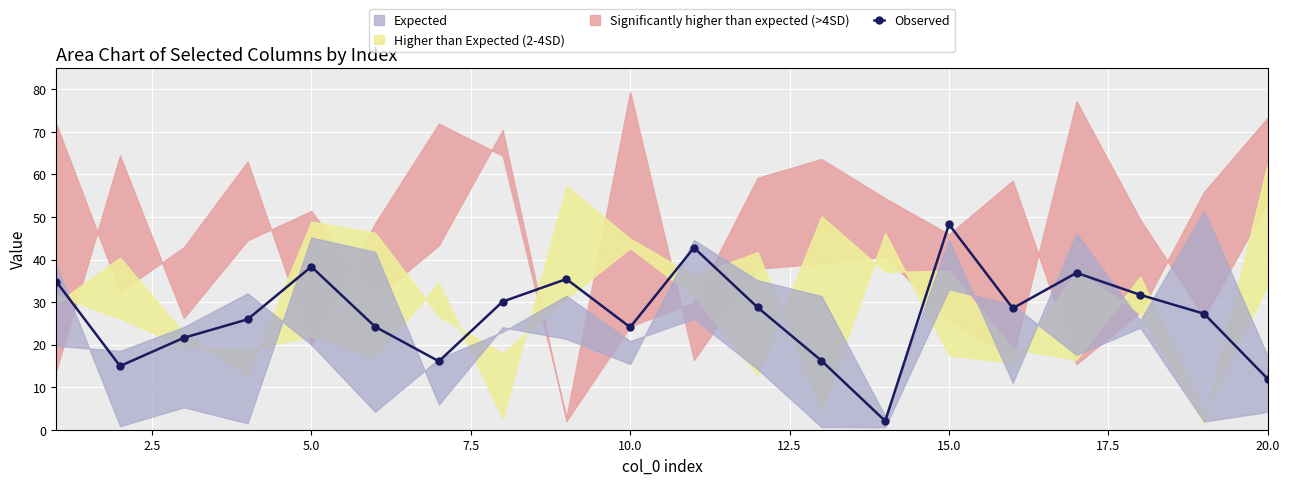

The value of Observed at 20.0 is 11.9. True or false?

True